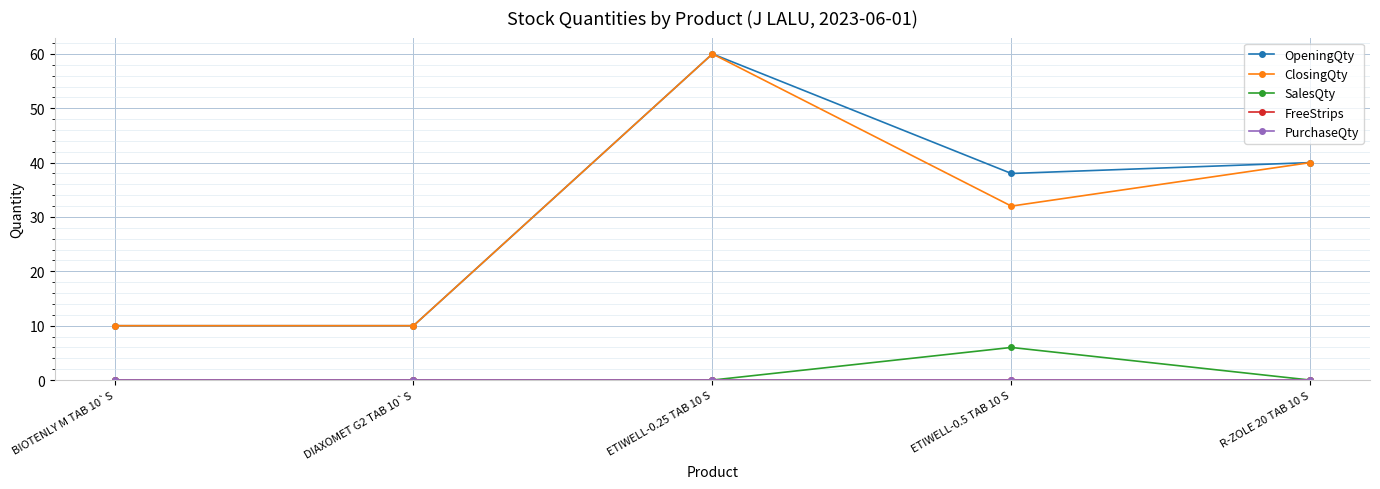

True or false: OpeningQty and SalesQty intersect in this chart.

False